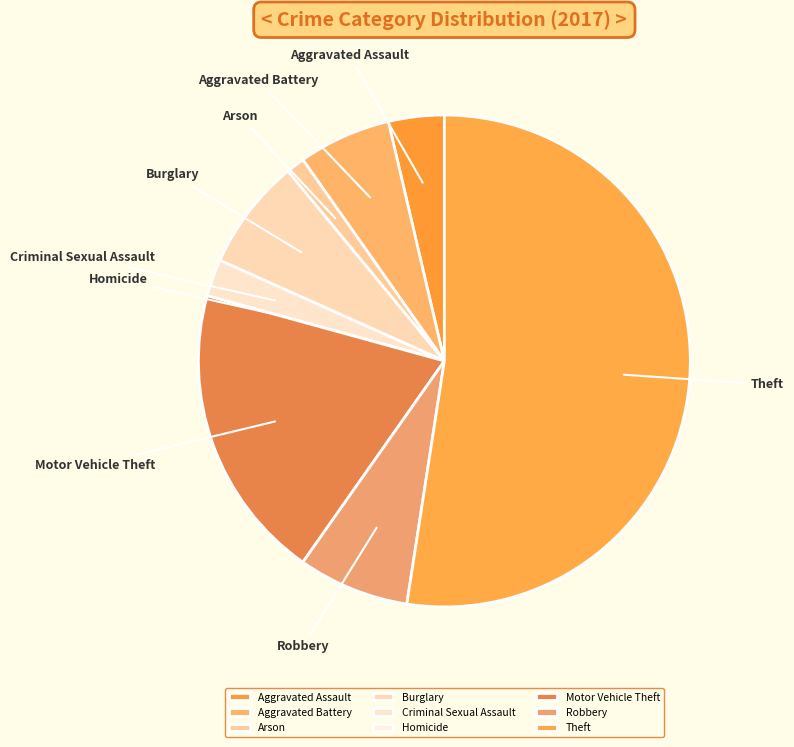

How many segments does this pie chart have?

9